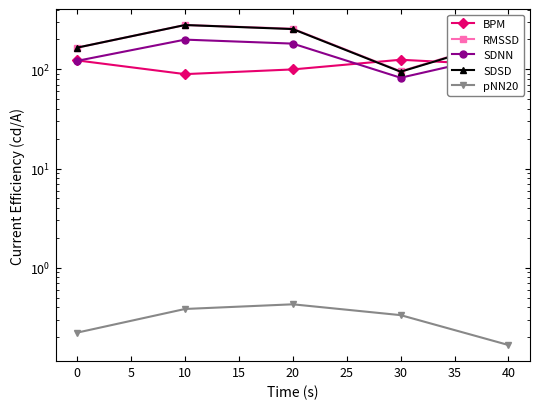

True or false: BPM has more than 1 points higher than both neighbors.

False